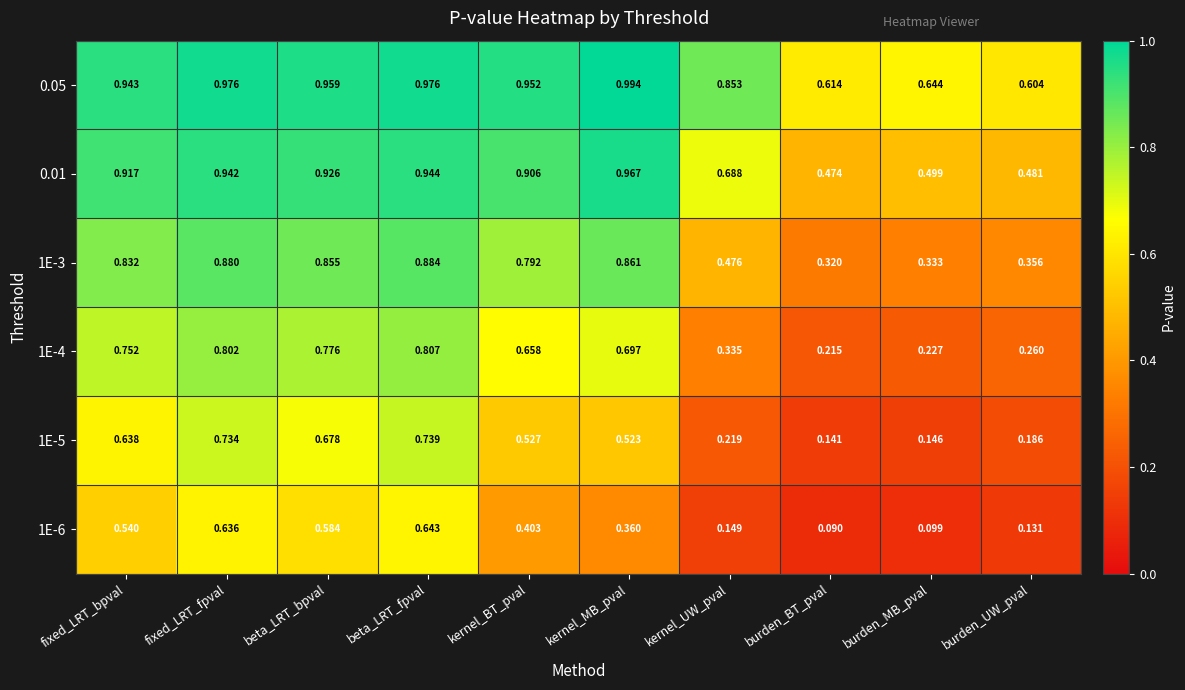

At which label is 1E-6 closest to 0?

burden_BT_pval